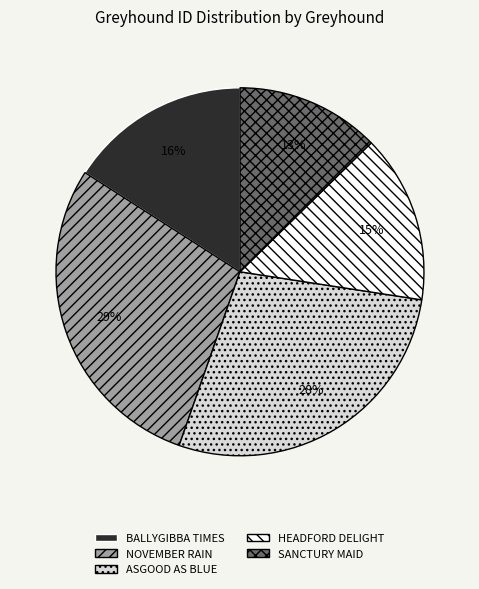

Is the sum of HEADFORD DELIGHT and SANCTURY MAID greater than half?

No